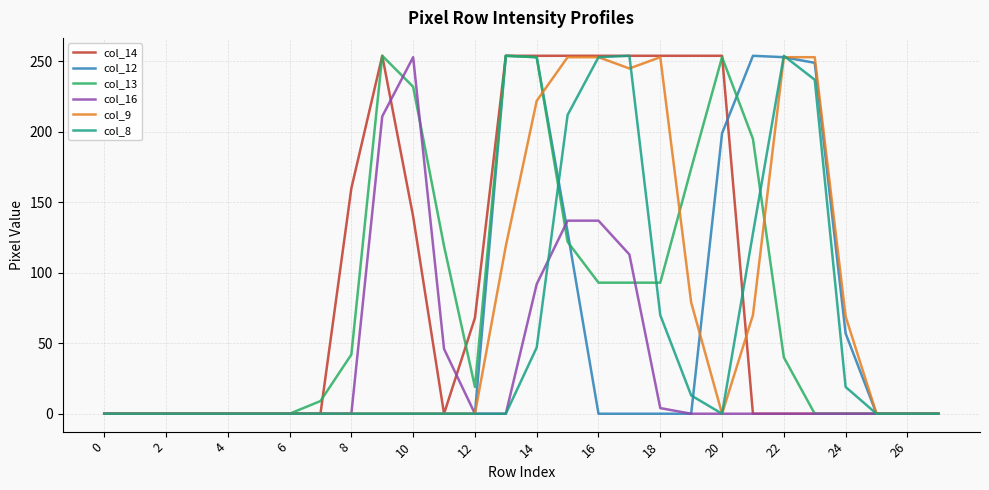

Which series has the largest total across all categories?

col_14